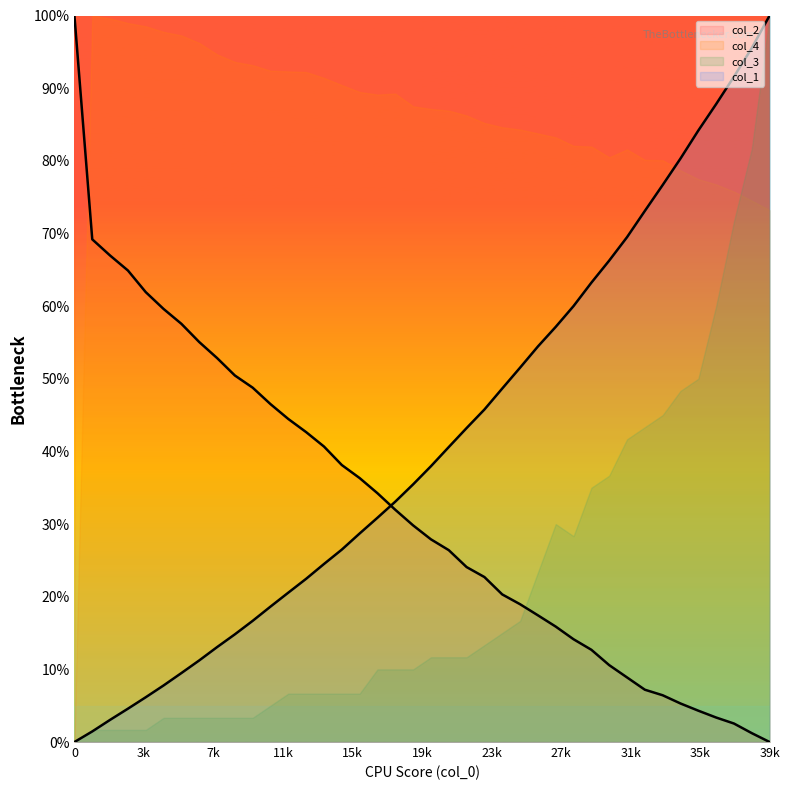

True or false: col_2 and col_1 cross at least once.

True